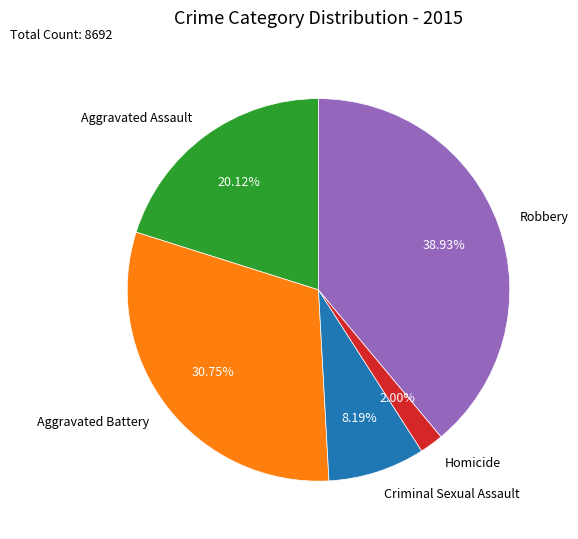

Which slice is the smallest?

Homicide